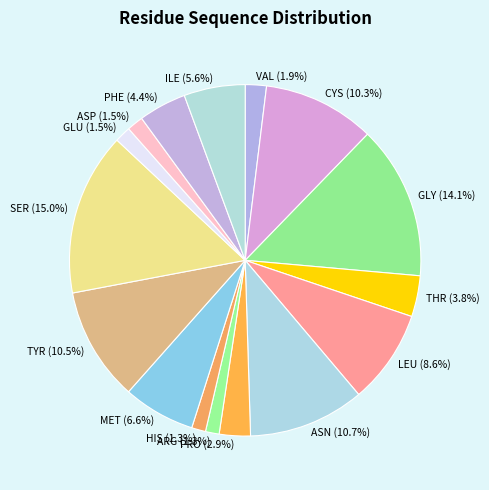

Which has a higher value, ASN (10.7%) or VAL (1.9%)?

ASN (10.7%)